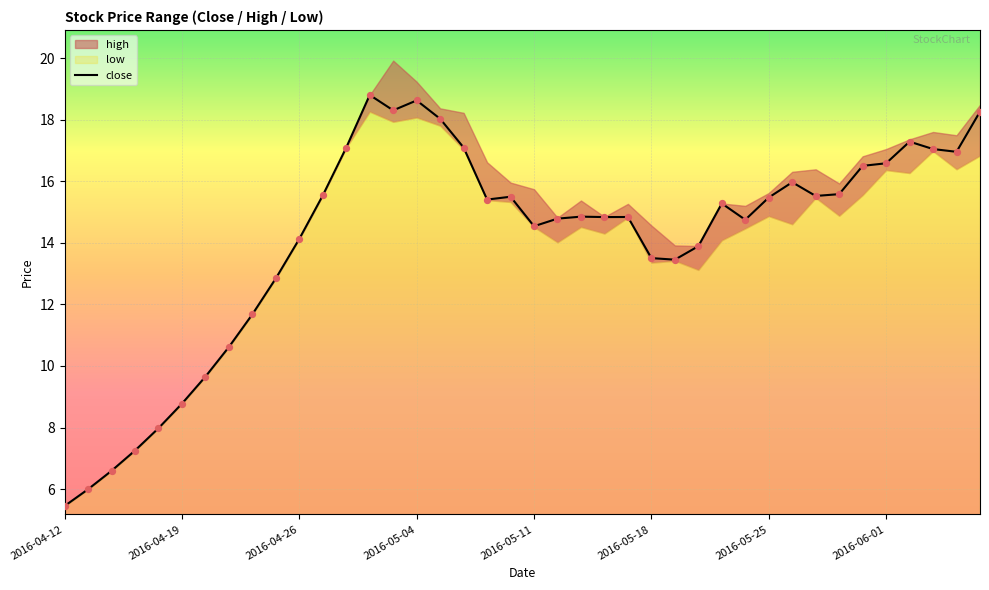

What is the change in value from 13 to 16?

-0.8